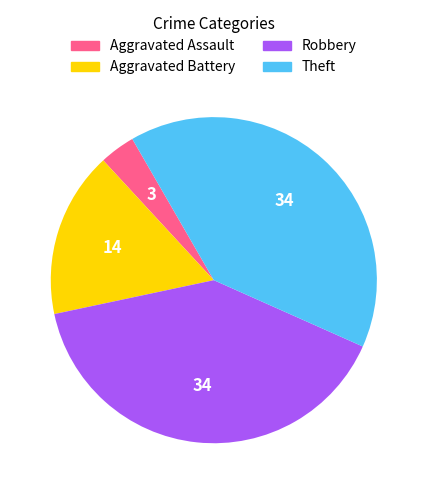

Between Aggravated Battery and Theft, which is larger?

Theft